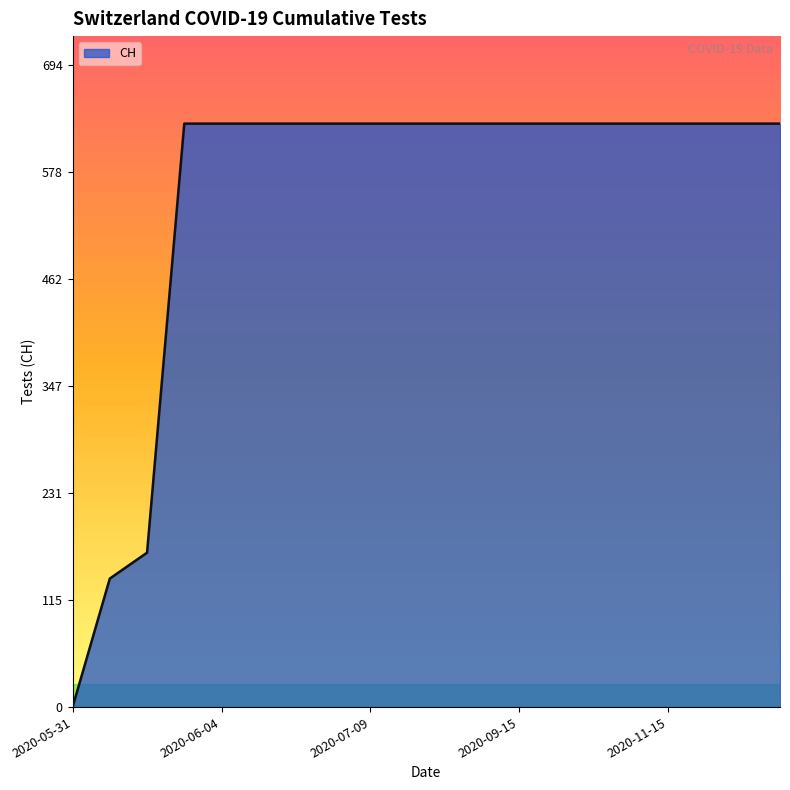

What is the difference between the maximum and minimum values?

631